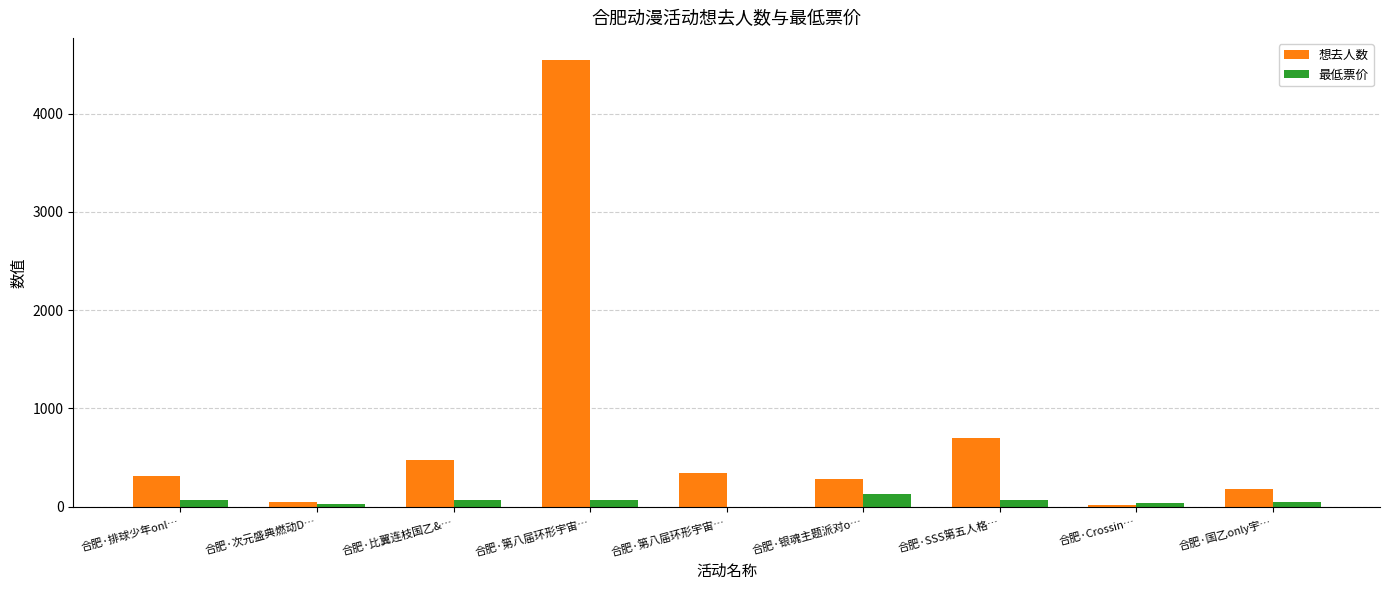

How many groups of bars are there?

9